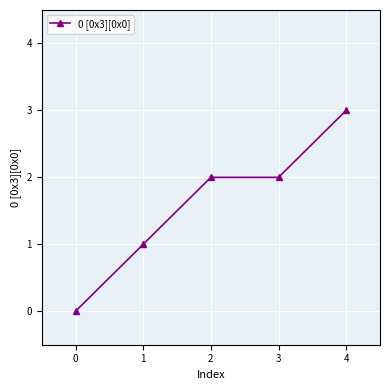

What is the sum of all values?

8